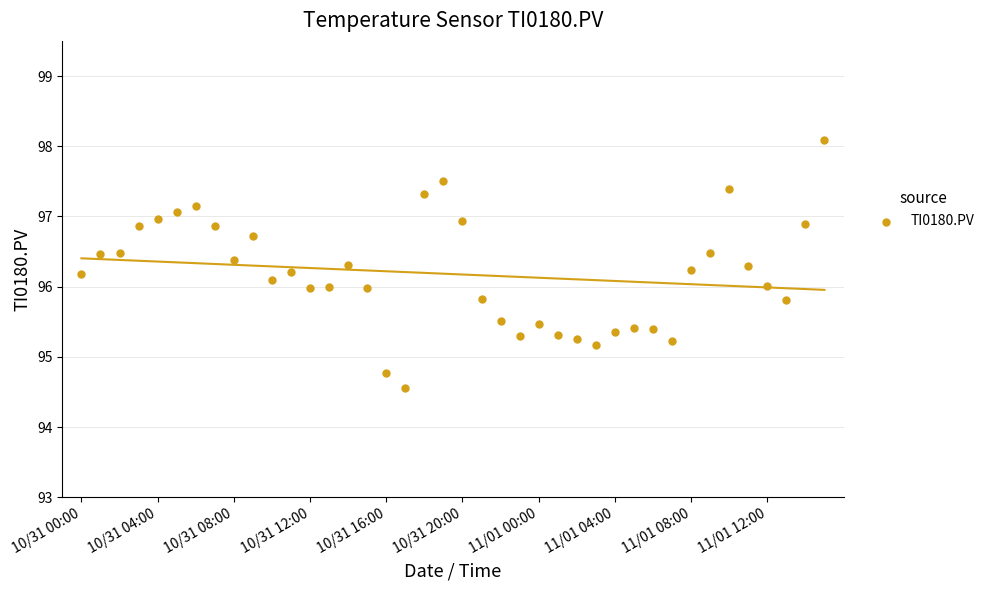

What is the range of Y values (max minus min)?

3.5